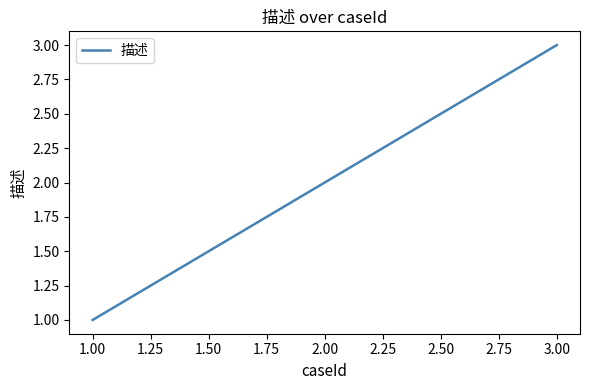

The chart shows a value of 2 at 1.00. True or false?

False